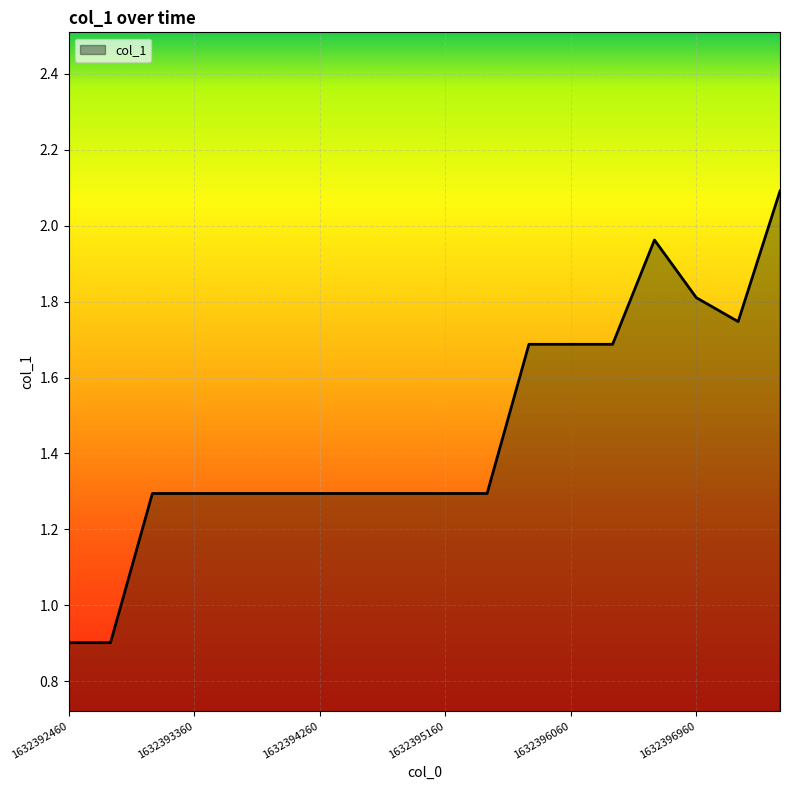

What is the difference between the maximum and minimum values?

1.2